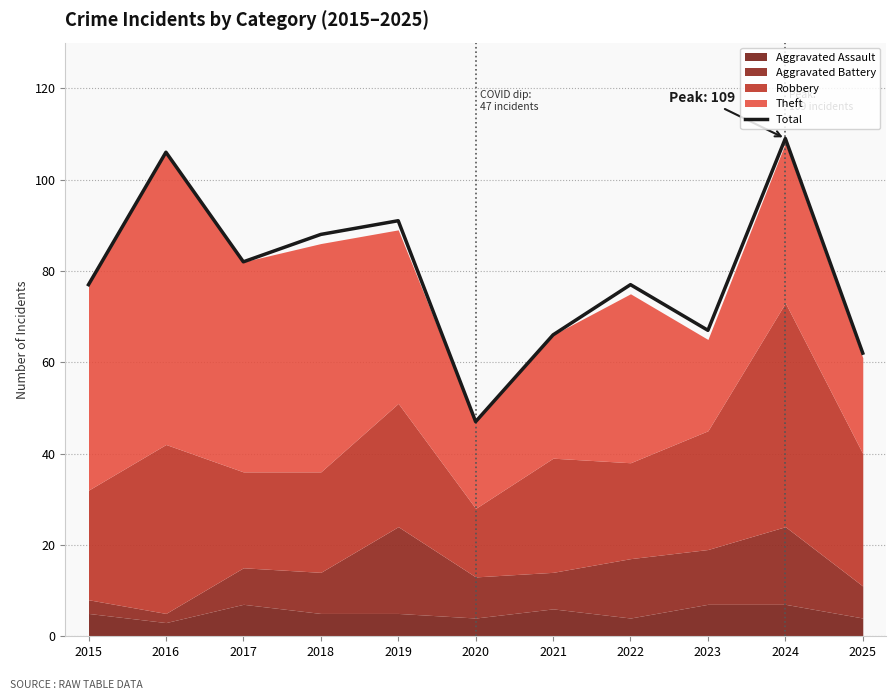

The chart shows a value of 77 at 2022. True or false?

True